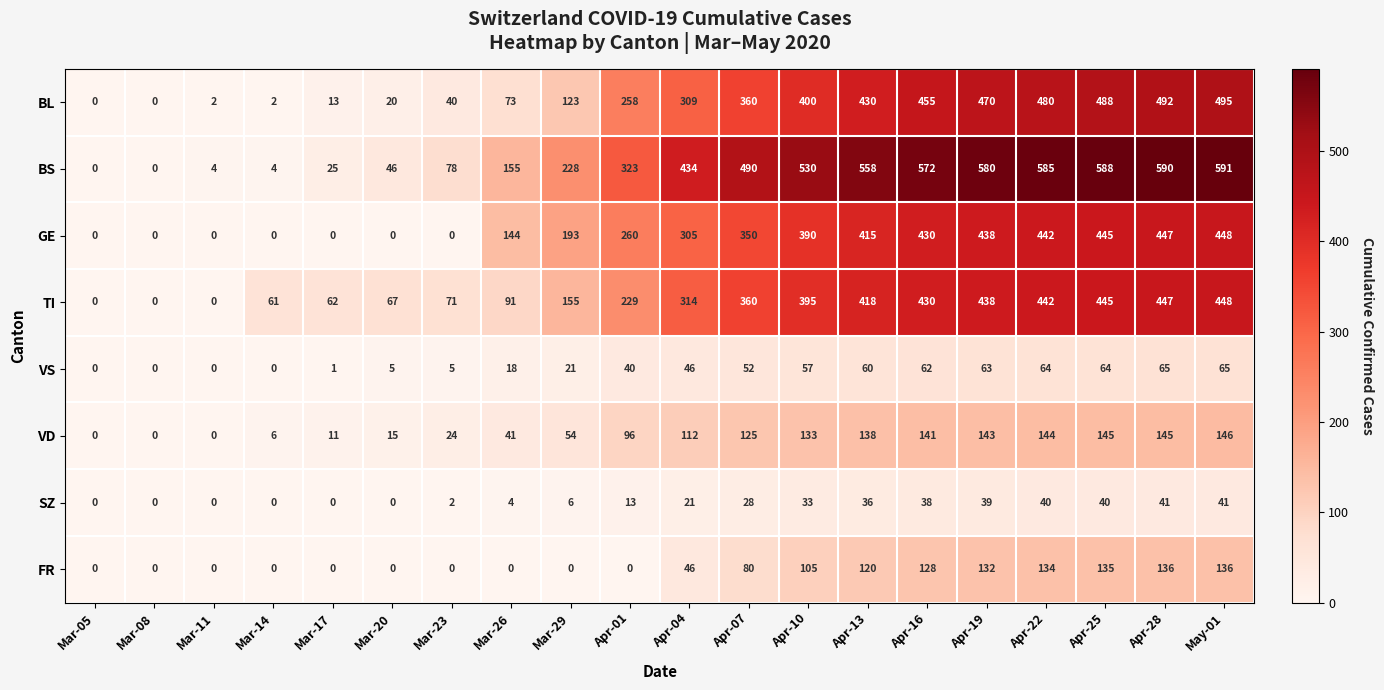

Read the BL value at Apr-01, to the nearest 10.

260